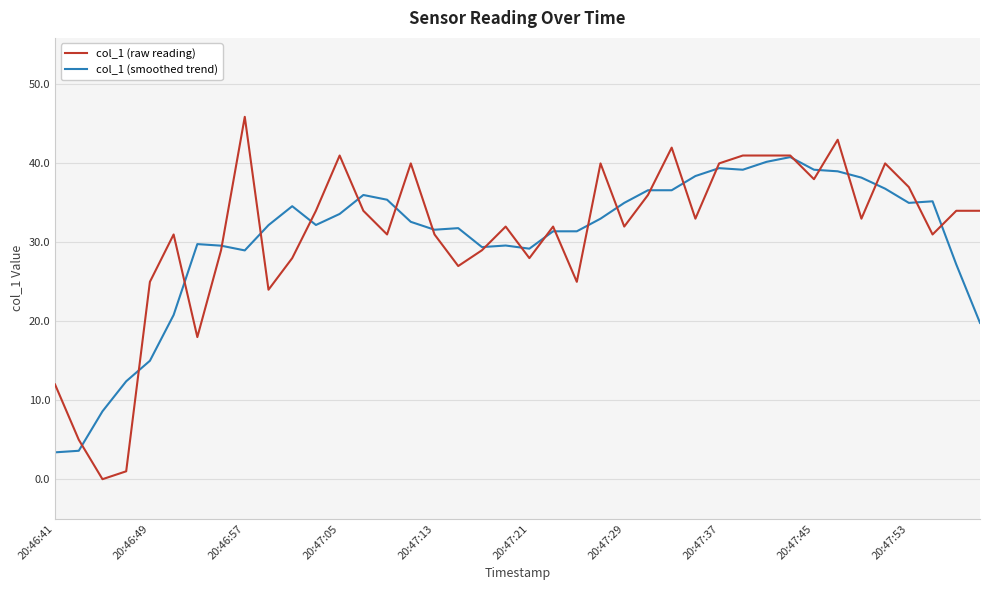

Which series has the largest range (max minus min)?

col_1 (raw reading)